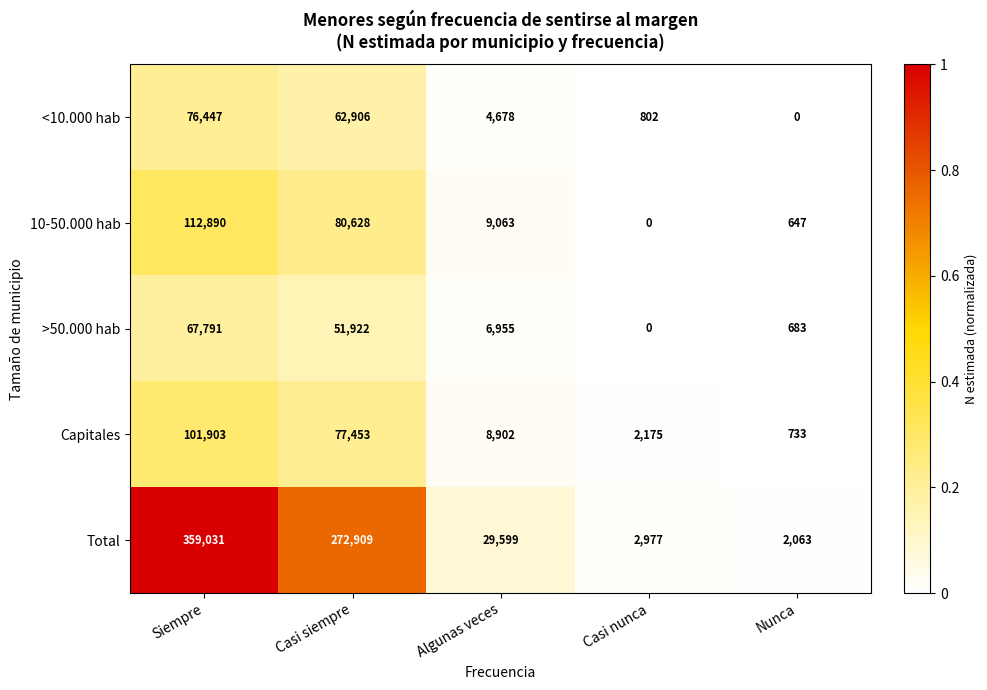

At Casi siempre, list the series in order from largest to smallest.

Total, 10-50.000 hab, Capitales, <10.000 hab, >50.000 hab